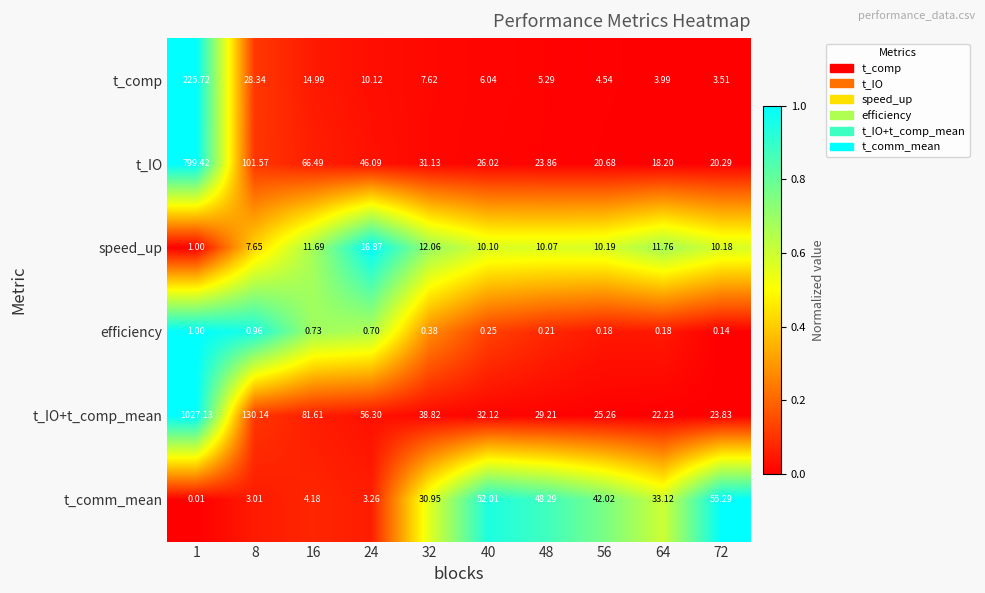

At which category is the sum across all series the highest?

1